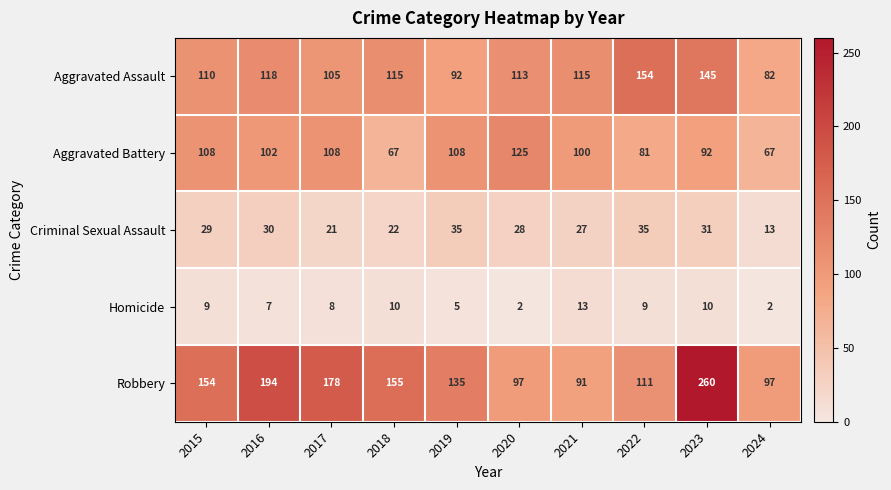

Where does the Aggravated Assault series first go above 115?

2016